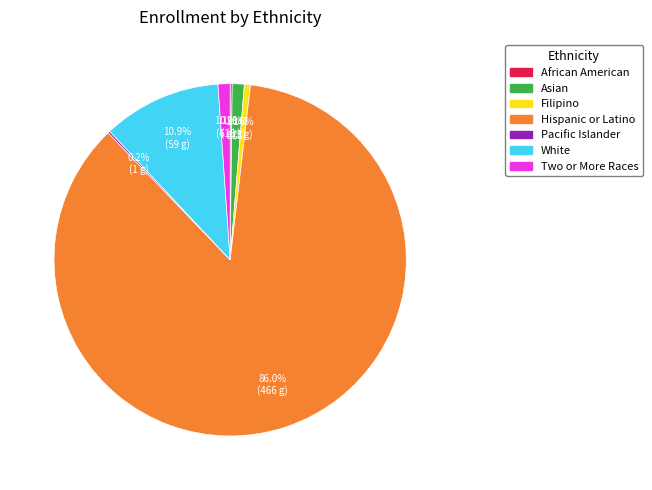

What is the majority slice?

Hispanic or Latino